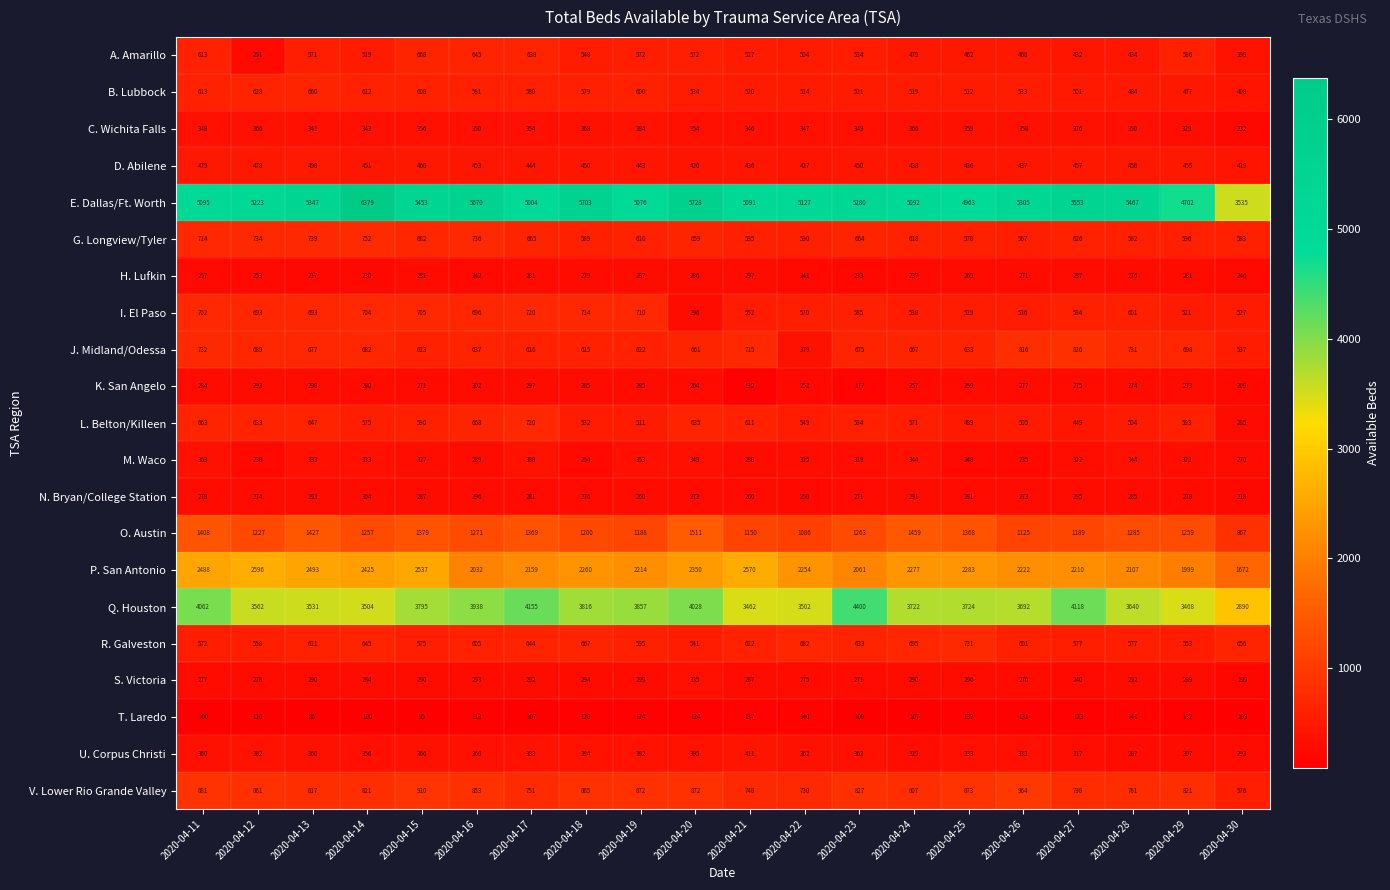

What is the approximate value of A. Amarillo at 2020-04-21, to the nearest 50?

550